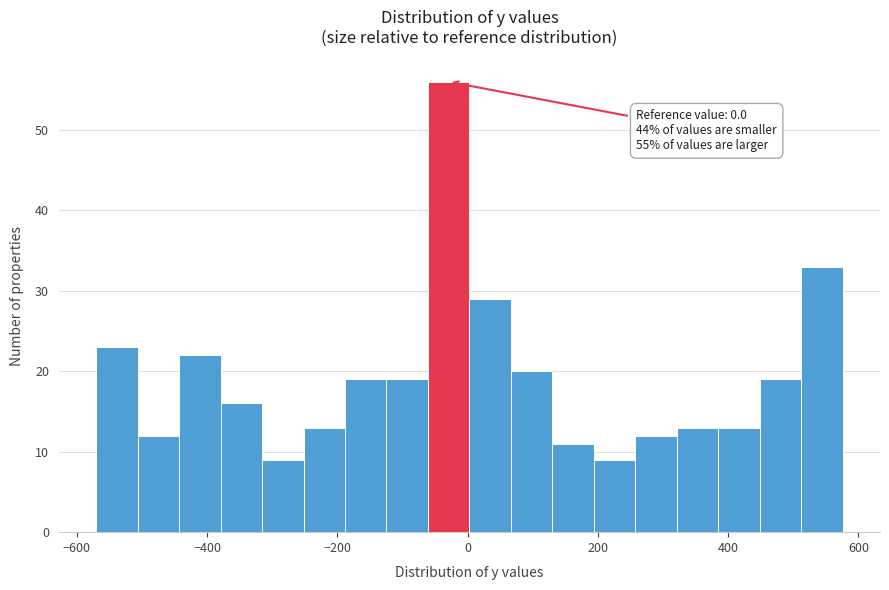

Read against the x-axis, roughly where is the centre of the tallest bar?

-20